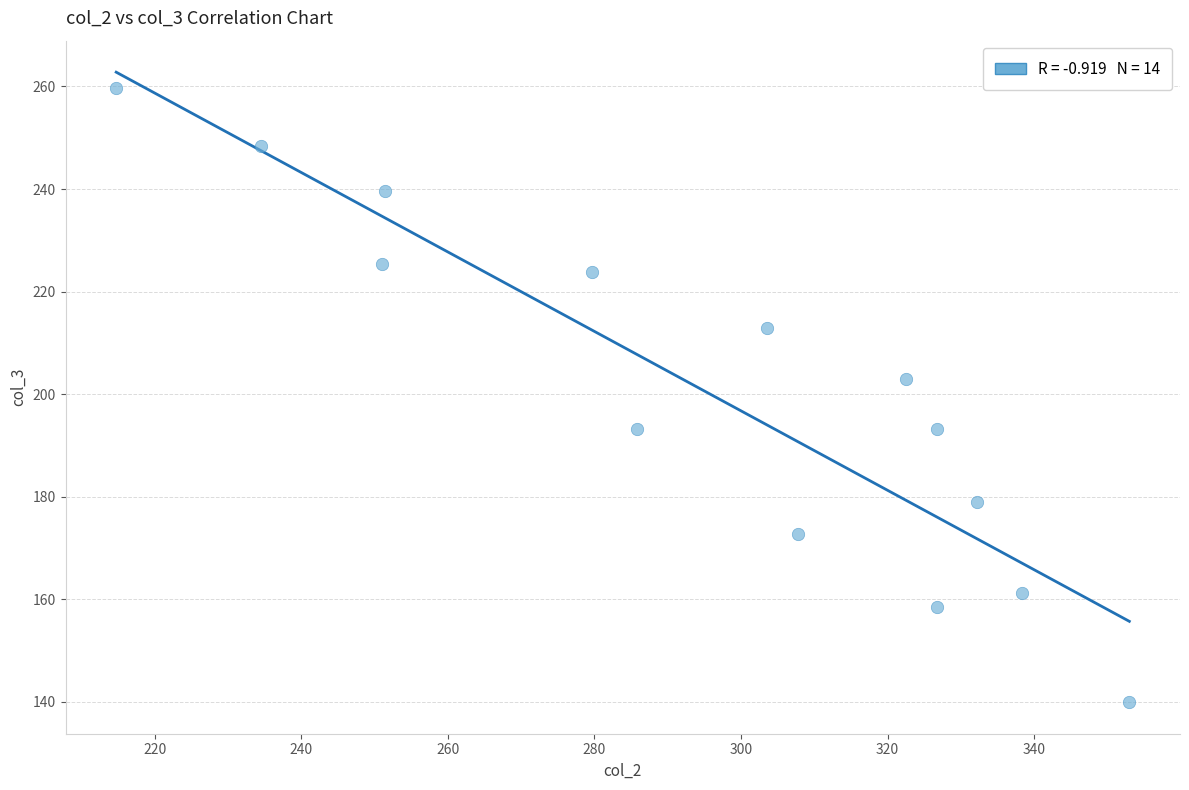

What is the range of Y values (max minus min)?

119.7